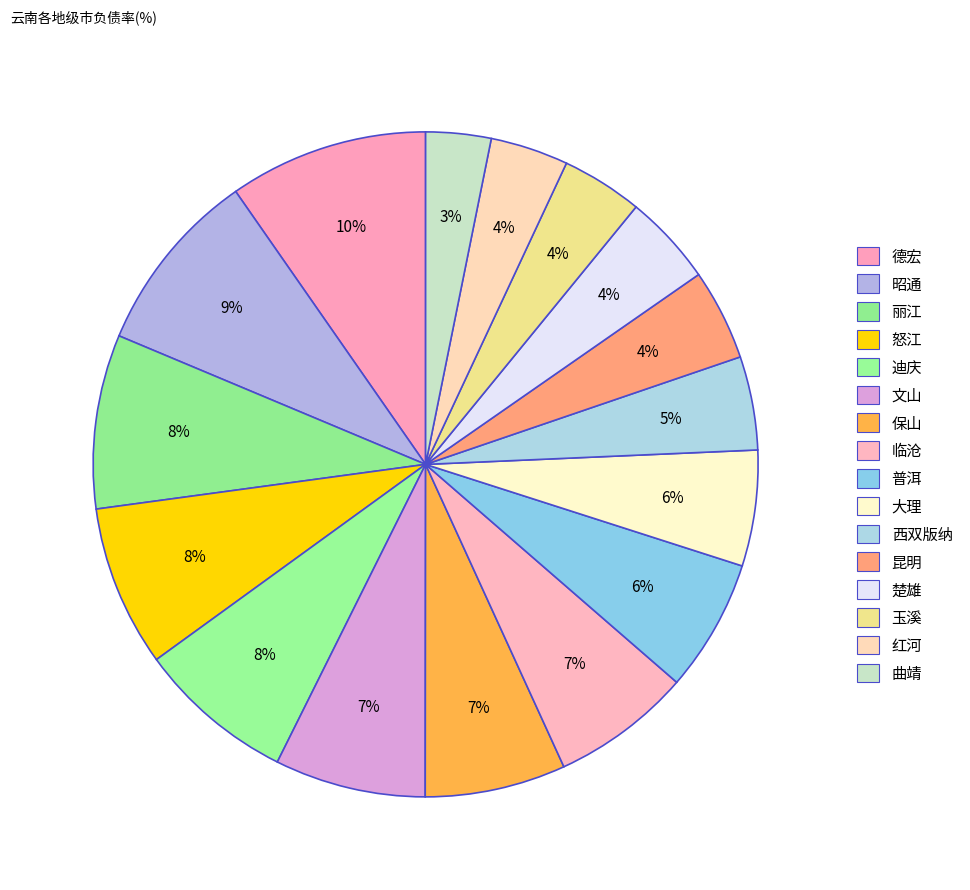

Does 临沧 represent more than half of the total?

No